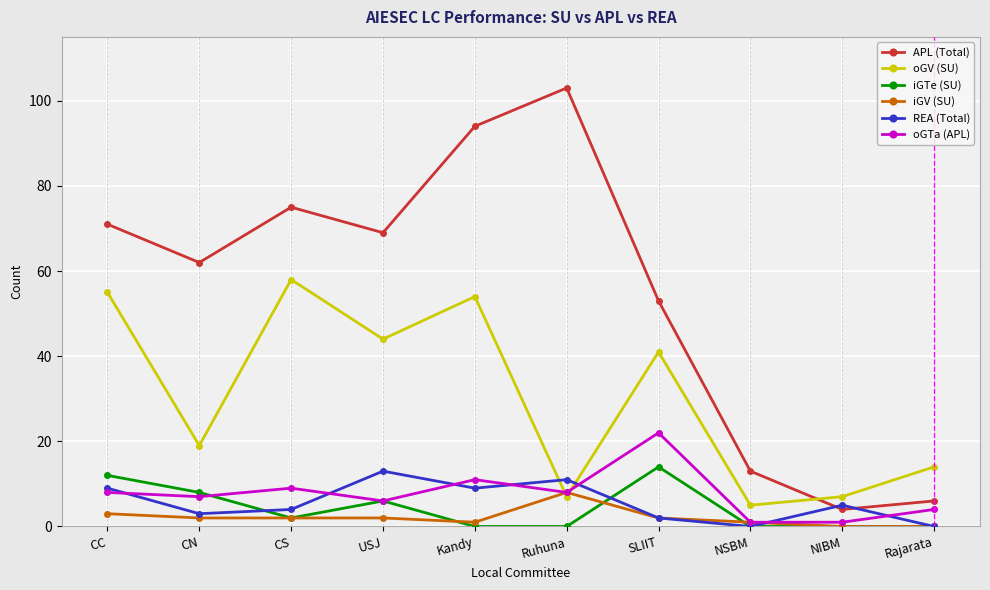

Reading left to right, what are all the values shown in this chart?

APL (Total): 71	62	75	69	94	103	53	13	4	6
oGV (SU): 55	19	58	44	54	7	41	5	7	14
iGTe (SU): 12	8	2	6	0	0	14	0	0	0
iGV (SU): 3	2	2	2	1	8	2	1	0	0
REA (Total): 9	3	4	13	9	11	2	0	5	0
oGTa (APL): 8	7	9	6	11	8	22	1	1	4